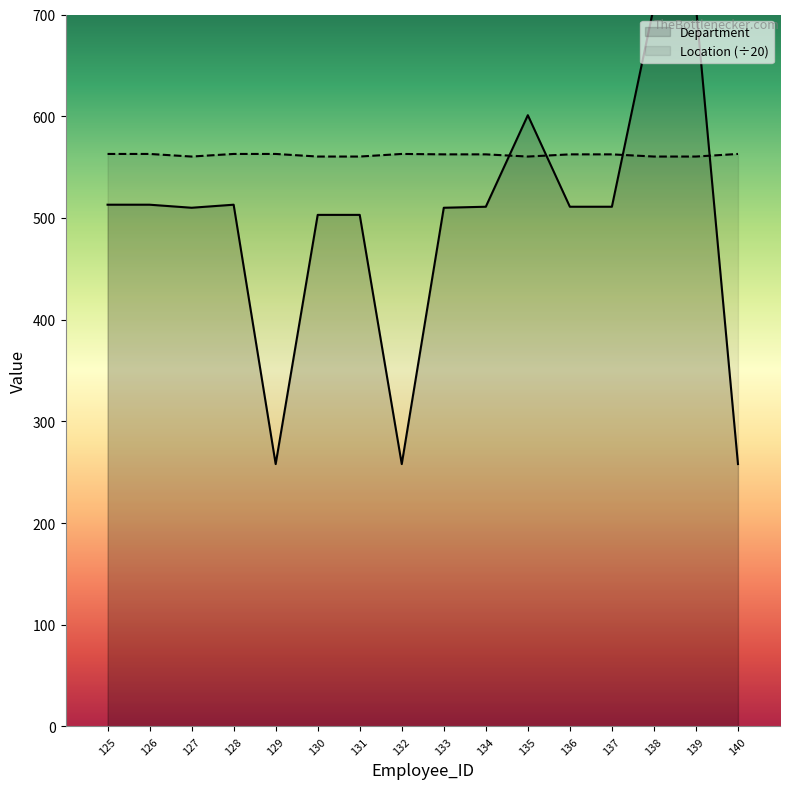

Which category has the lowest value across all series?

129